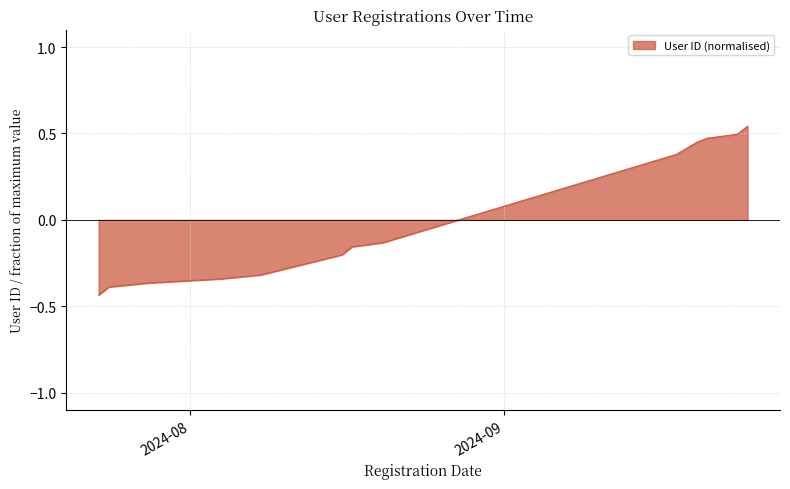

What is the difference between the maximum and minimum values?

1.0